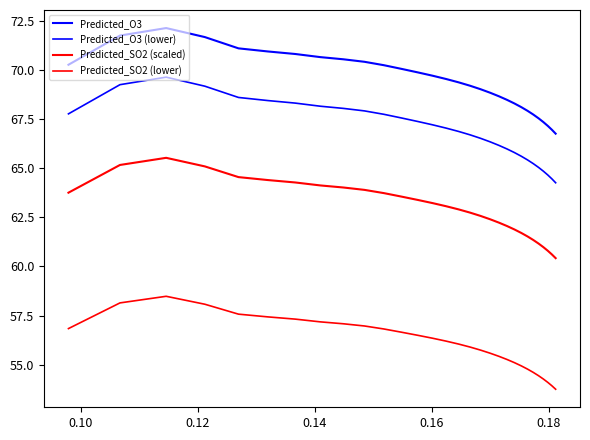

Does the chart display data point markers on the line(s)?

No